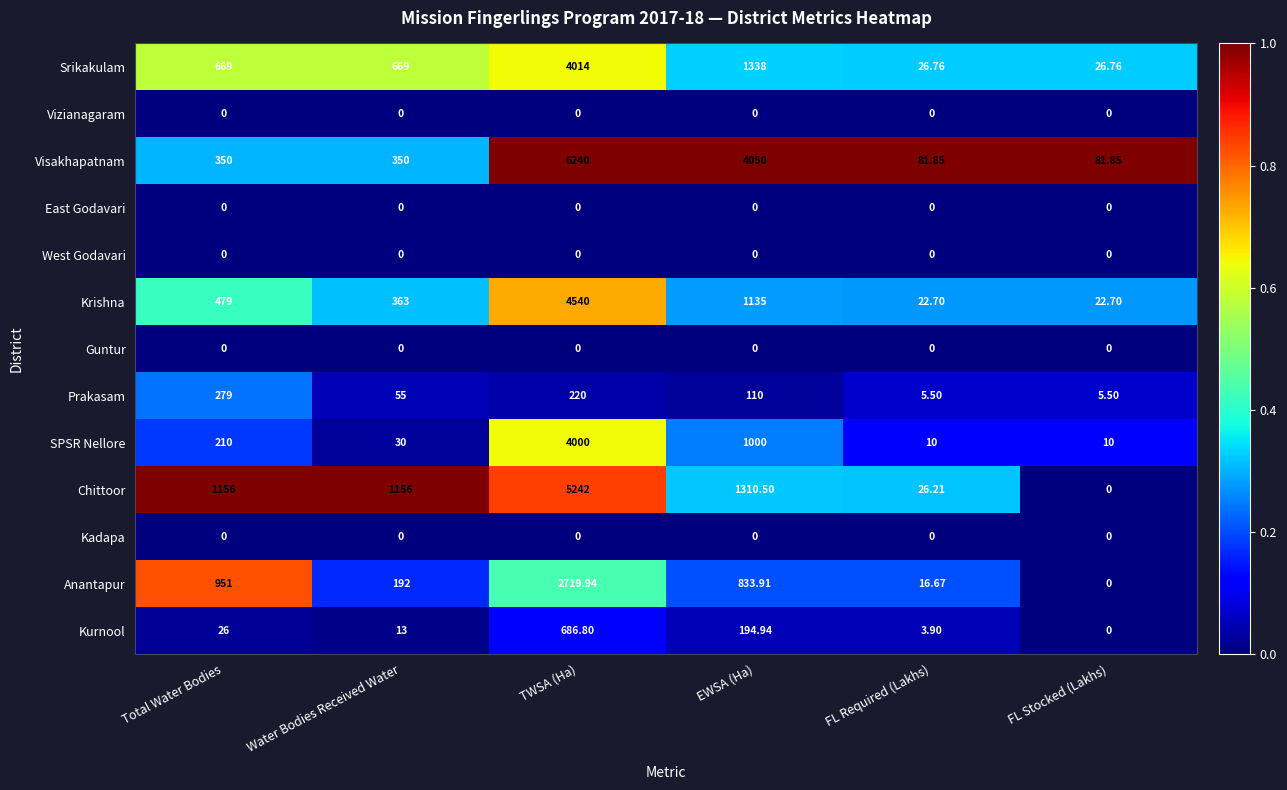

Where is Chittoor nearest to the value 2621?

EWSA (Ha)